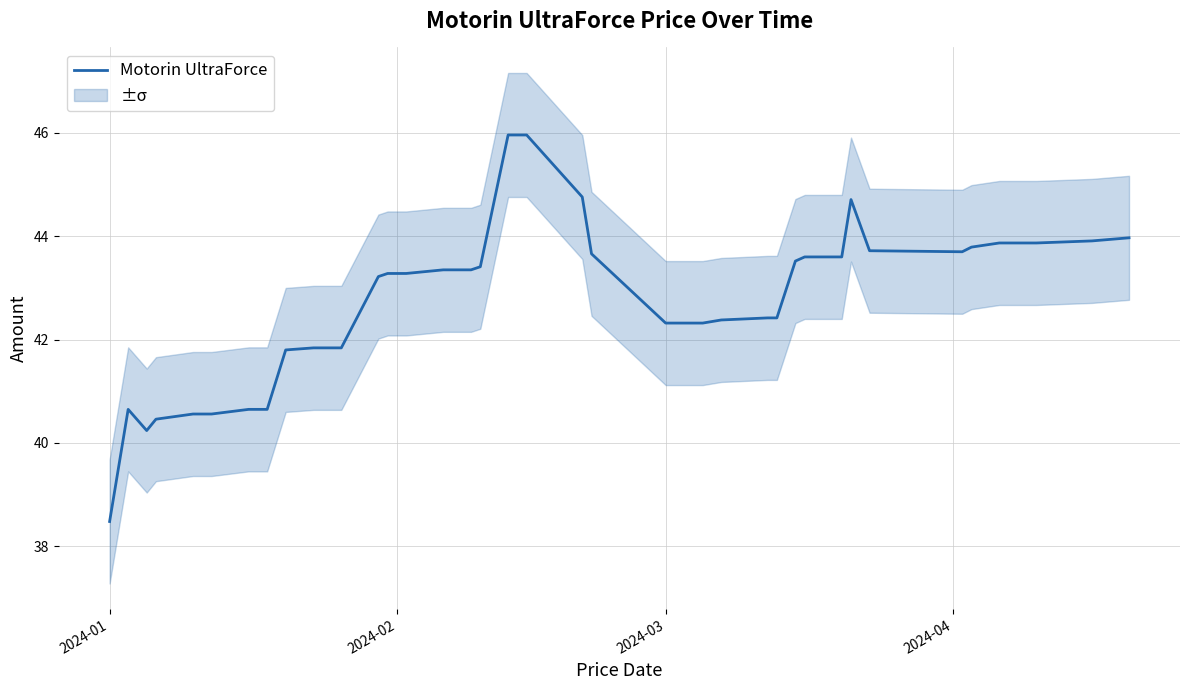

What is the minimum value for Motorin UltraForce?

38.5